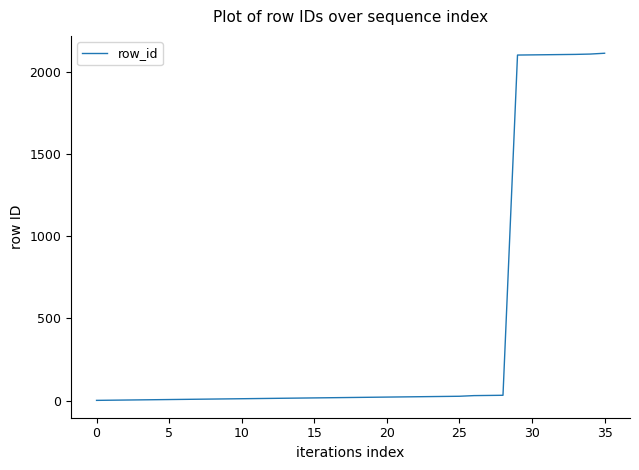

How many lines are shown in the chart?

1